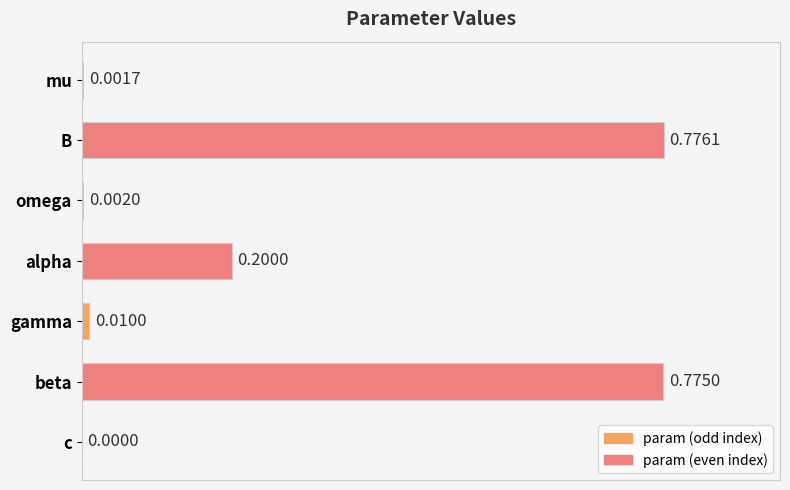

What is the sum of all values?

1.8